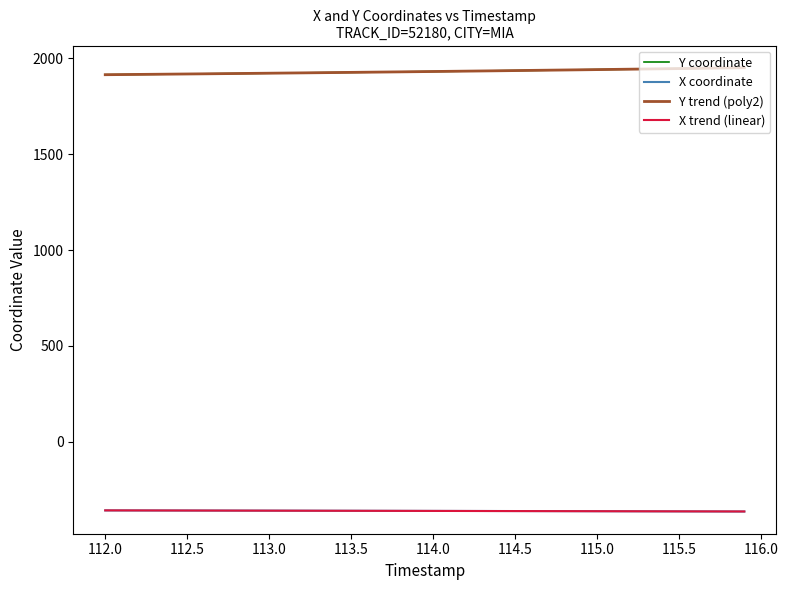

True or false: X trend (linear) and Y coordinate intersect in this chart.

False